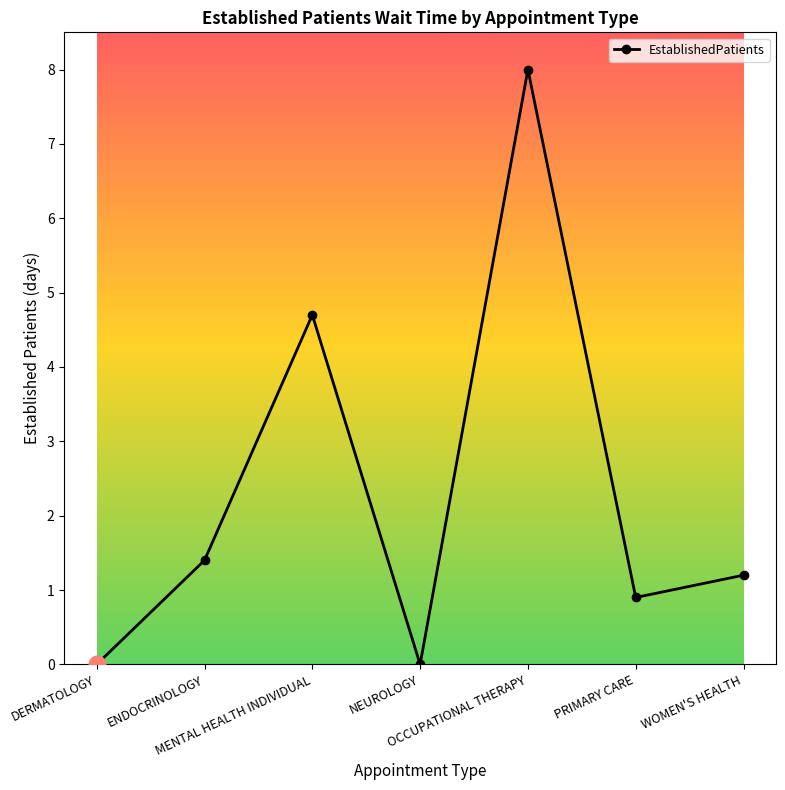

What is the sum of all values?

16.2